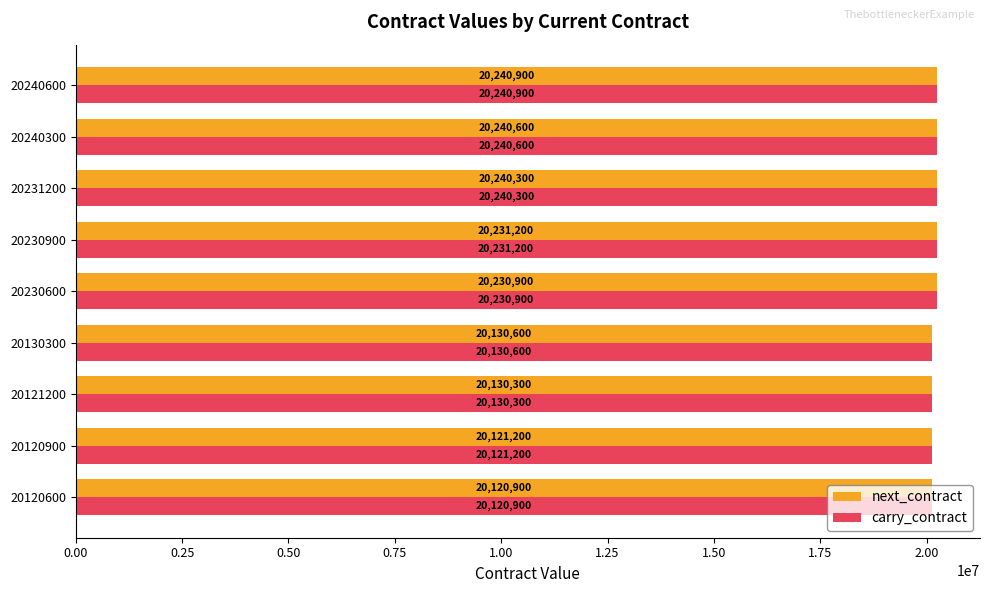

What is the average value of the next_contract series?

20187433